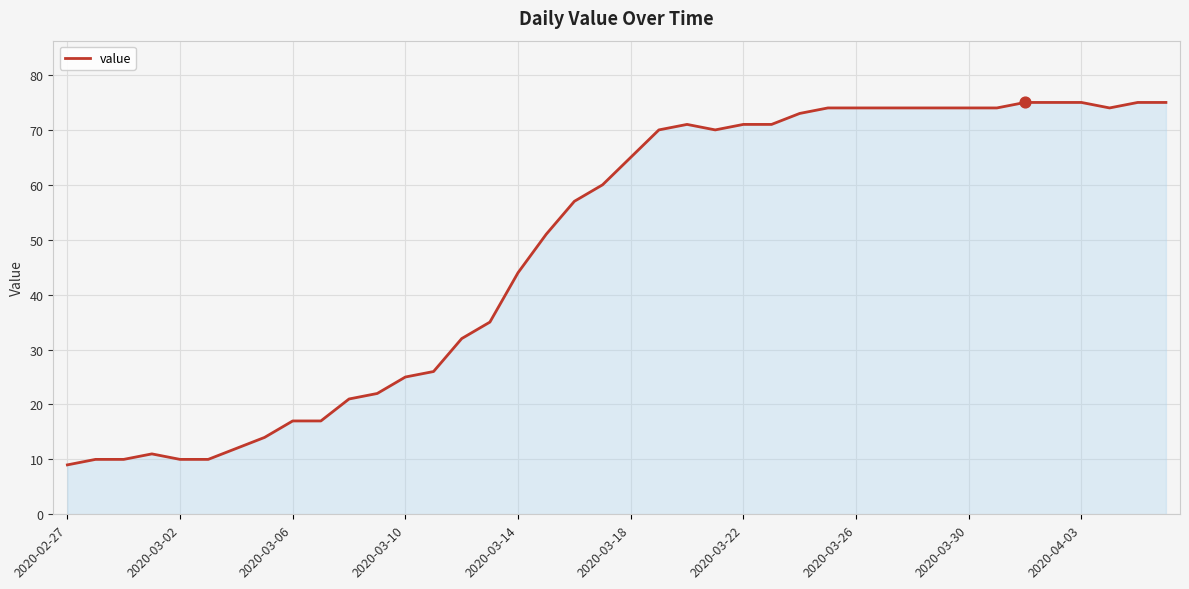

What is the greatest value displayed?

75